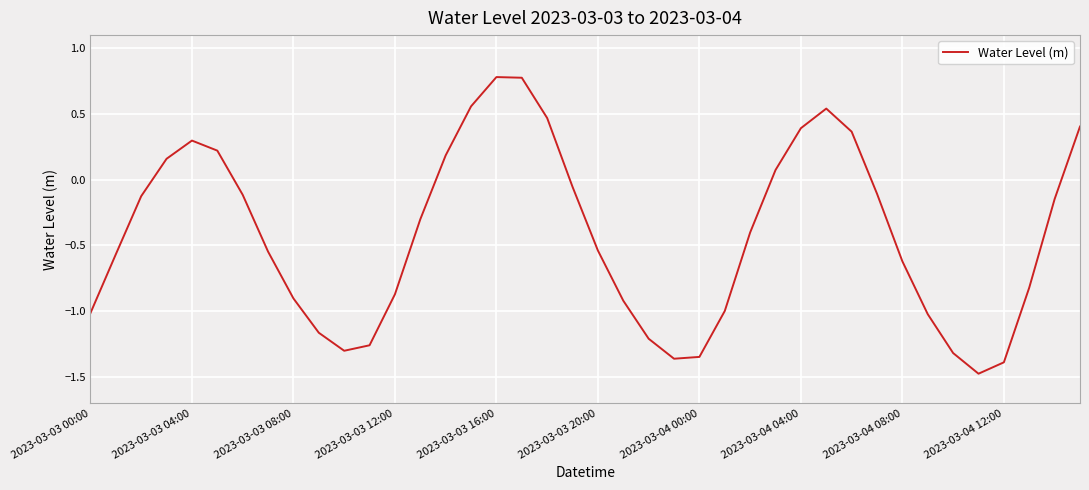

What is the minimum value shown in the chart?

-1.5